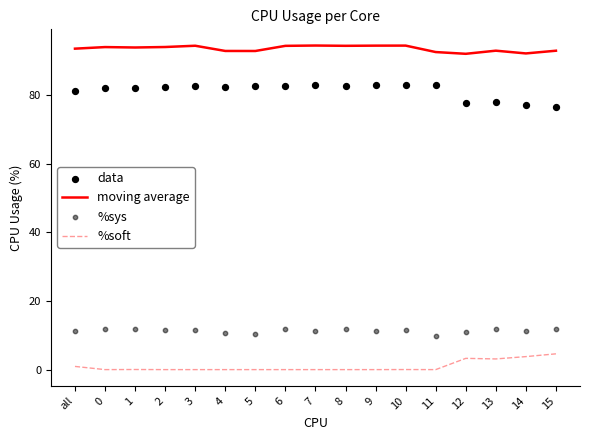

Which series contains the highest Y value?

moving average